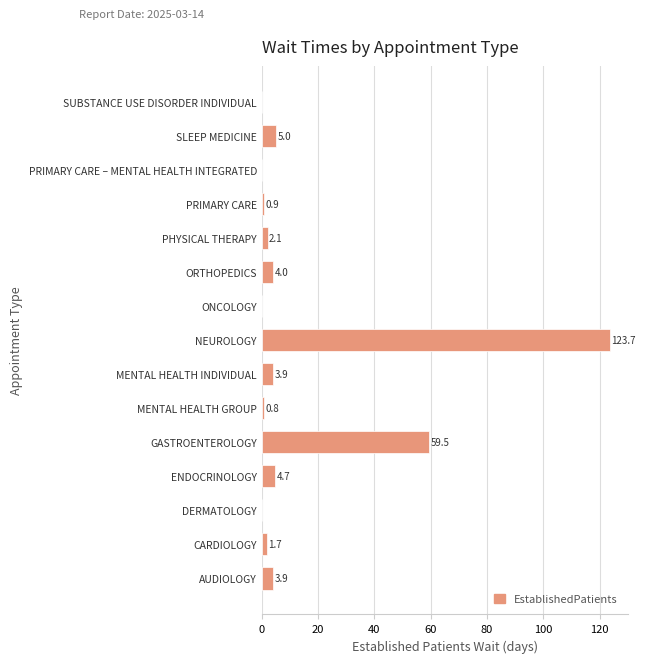

What is the sum of all values?

210.2